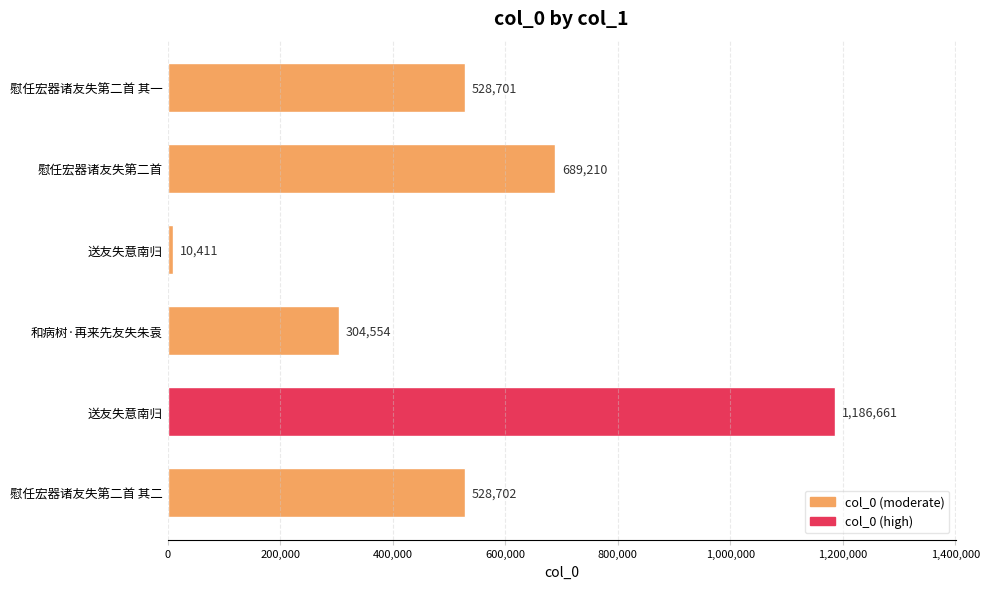

Does the chart contain any negative values?

No